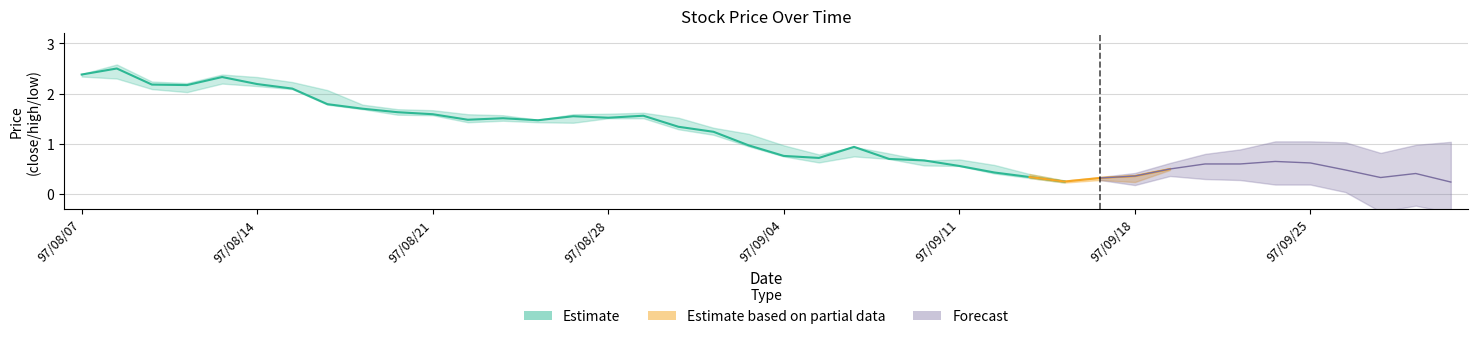

How many interior local peaks does the high series have?

6